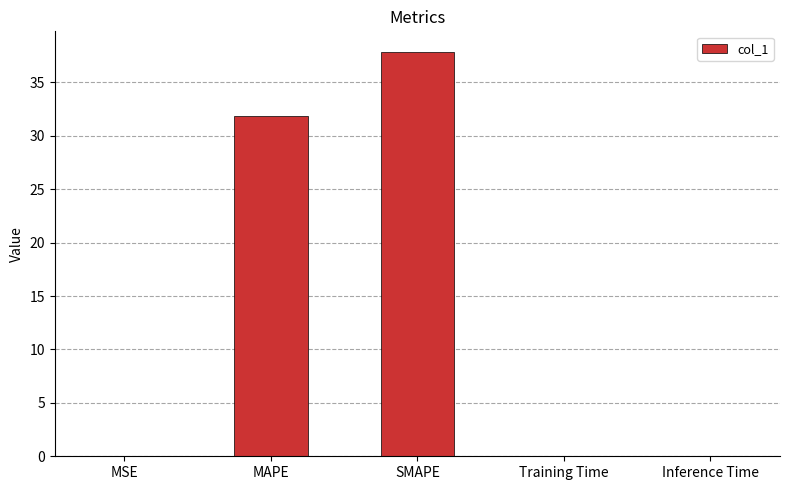

What is the average value?

14.0